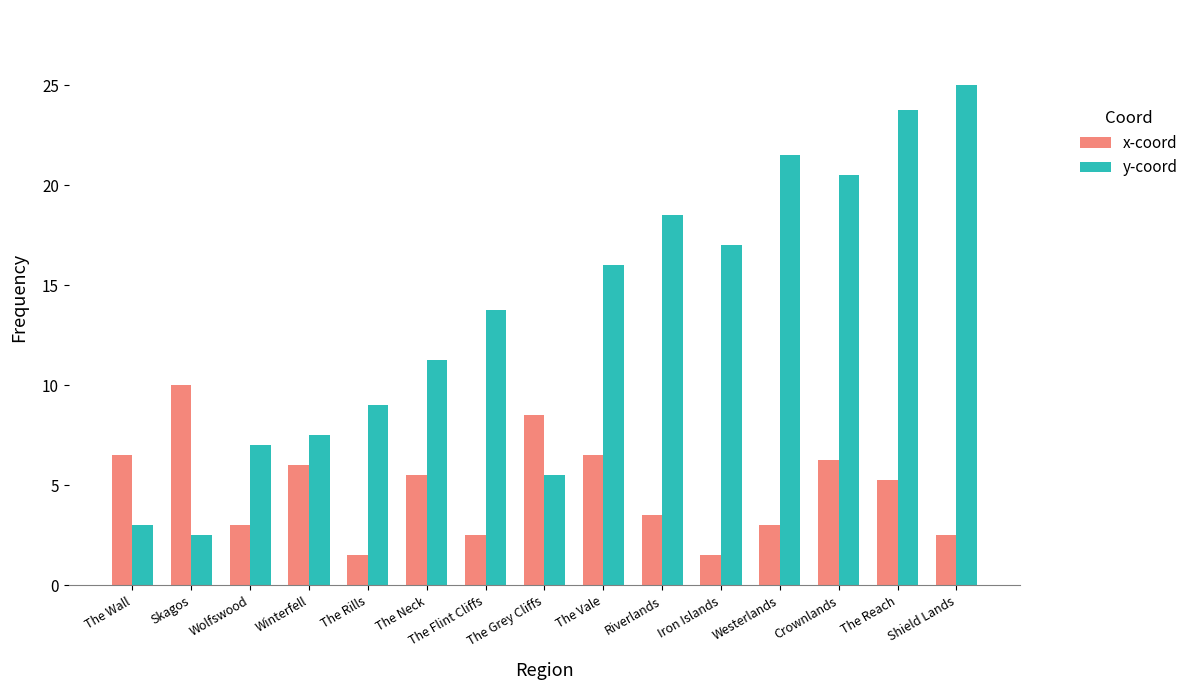

Rank the series at The Flint Cliffs from lowest to highest value.

x-coord, y-coord